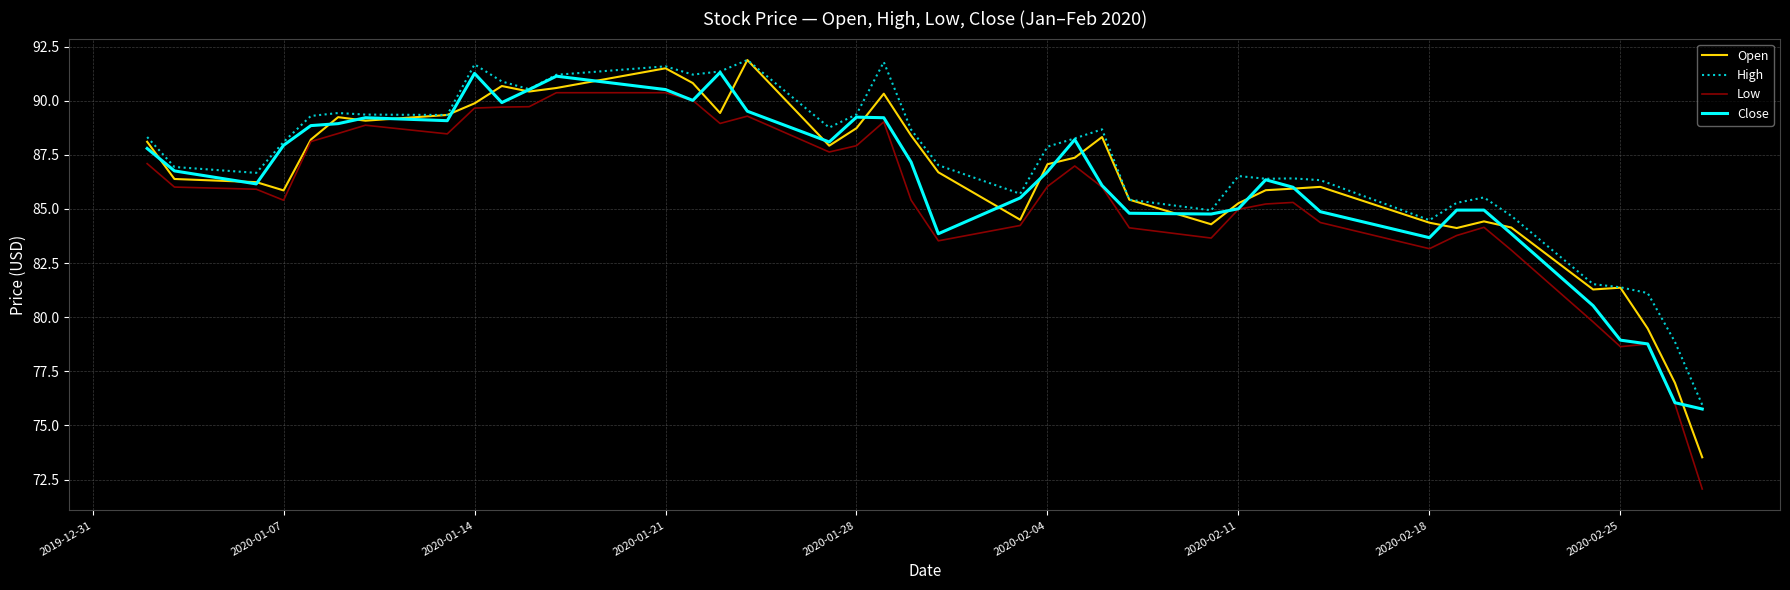

What is the maximum value for High?

91.9